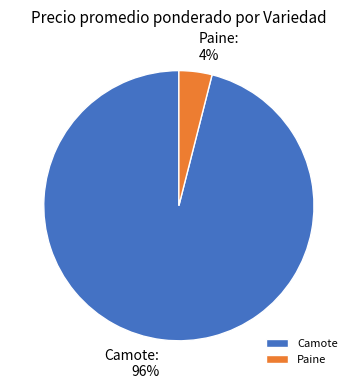

To the nearest percent, what percentage of the pie is Paine?

4%